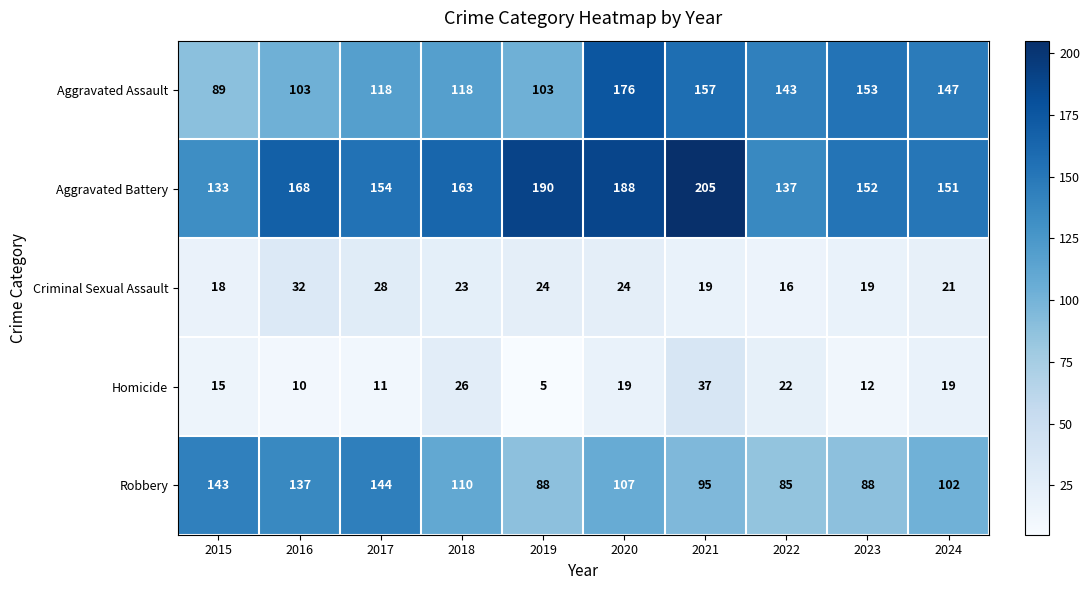

What is the greatest value displayed?

205